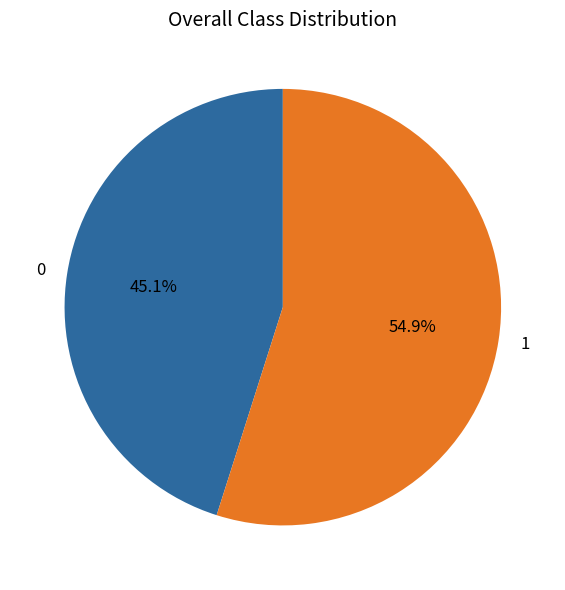

What is the majority slice?

1